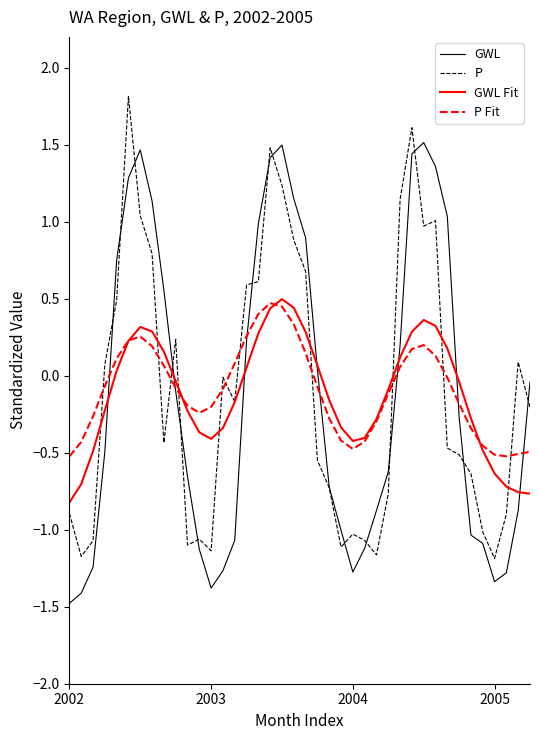

What is the maximum value for P?

1.8